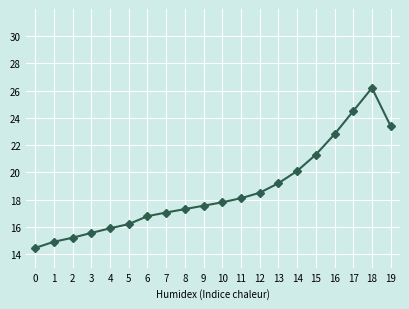

What is the greatest value displayed?

26.2